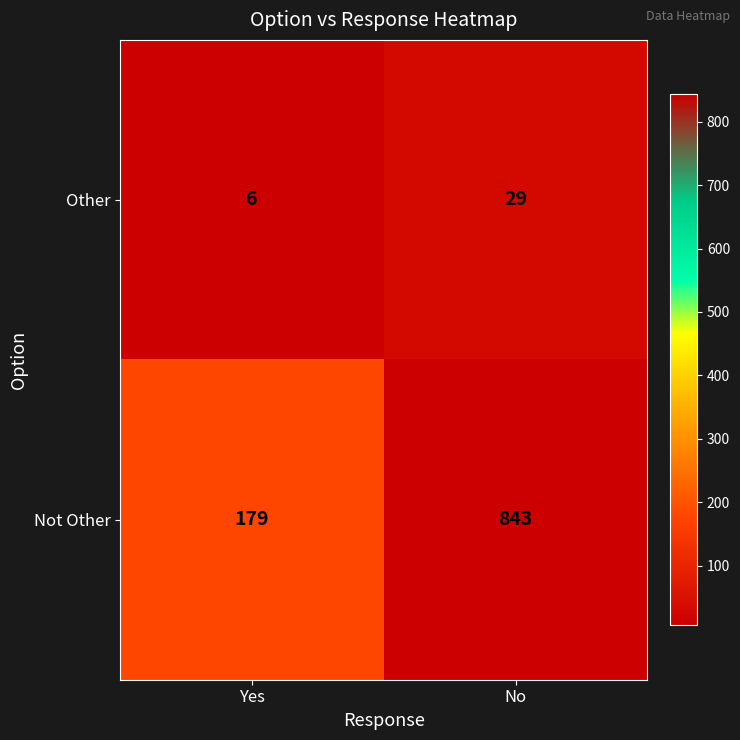

True or false: Other has a value of 29 at No.

True